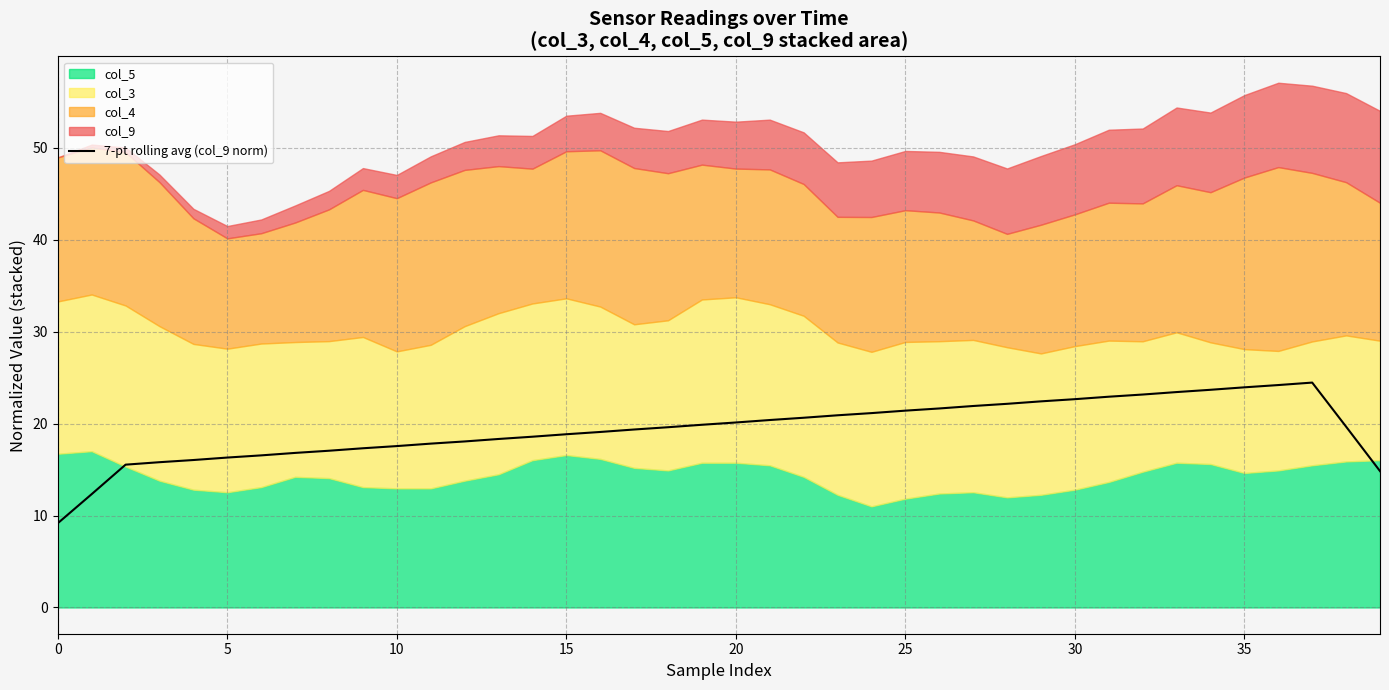

Between 12 and 10, which is larger?

12